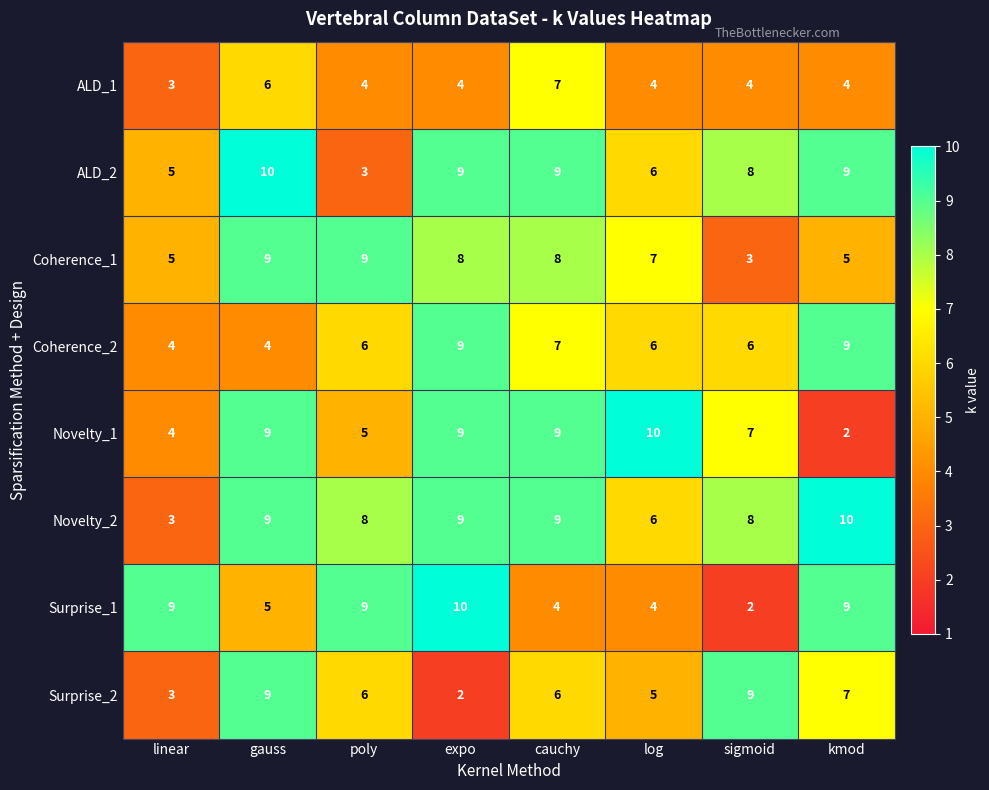

Count the Coherence_1 values in the range 5 to 9.

7